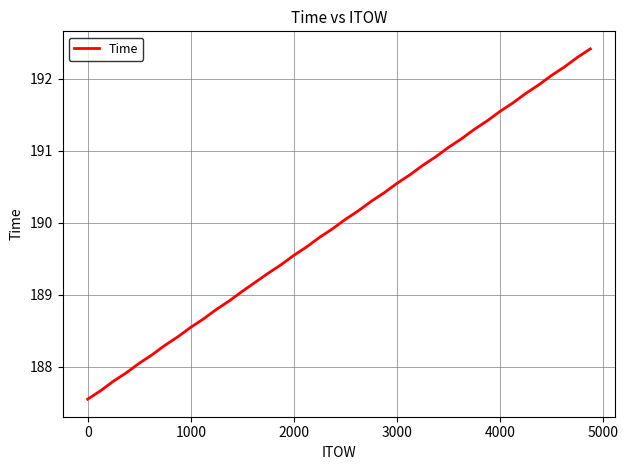

What is the minimum value shown in the chart?

187.5